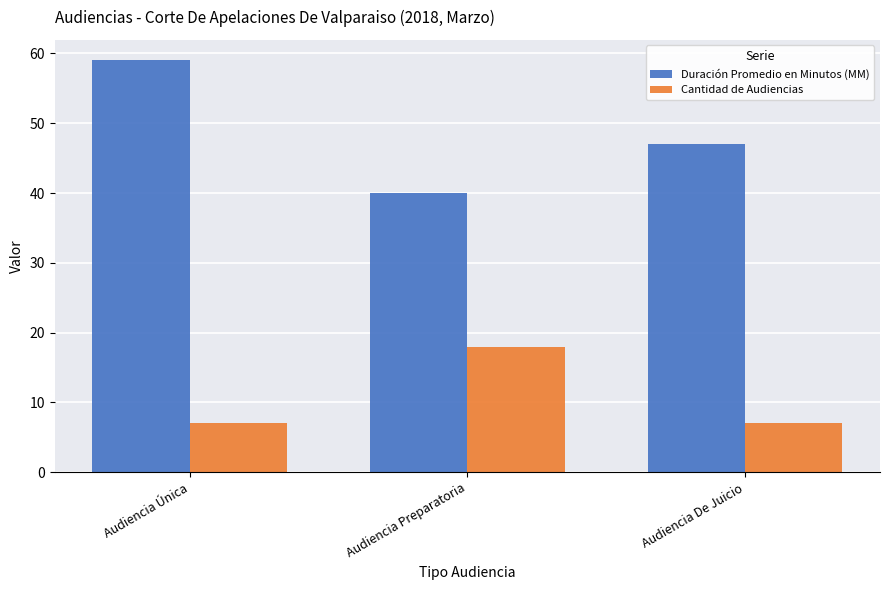

List the series in order of their peak value, highest first.

Duración Promedio en Minutos (MM), Cantidad de Audiencias